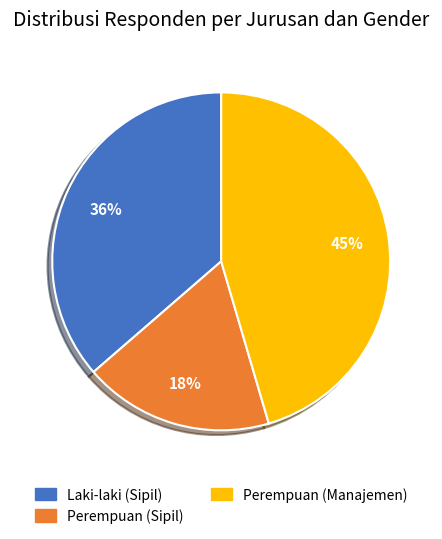

Is there any slice that represents more than half of the pie?

No